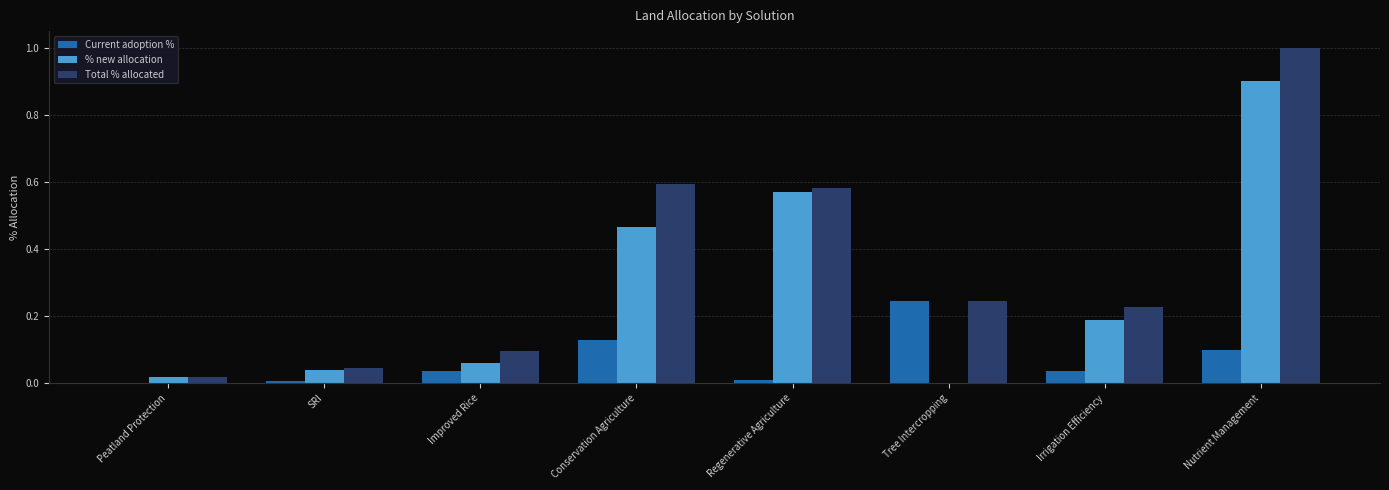

Between Conservation Agriculture and Tree Intercropping, which series saw the biggest shift?

% new allocation